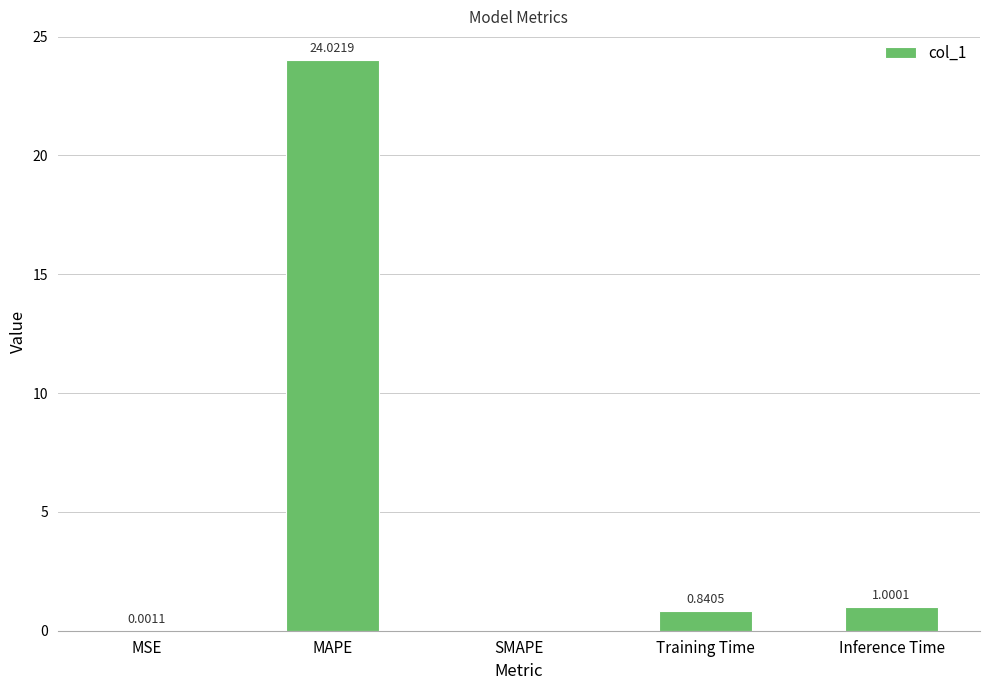

The chart shows a value of 42.4 at MAPE. True or false?

False